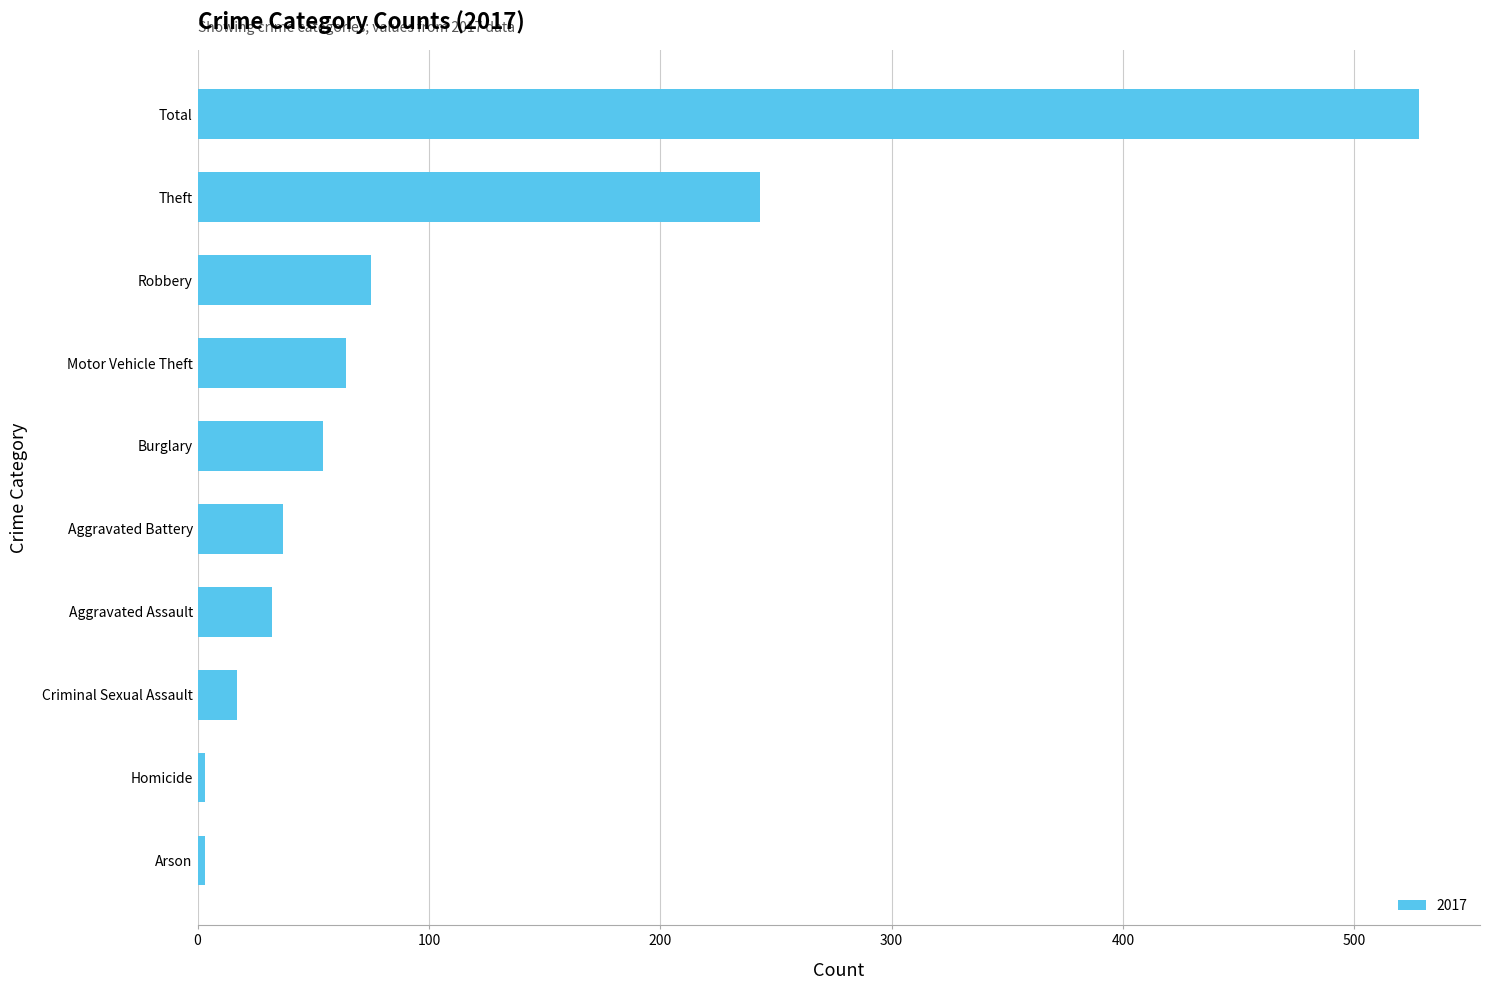

Which category has the highest value across all series?

Total